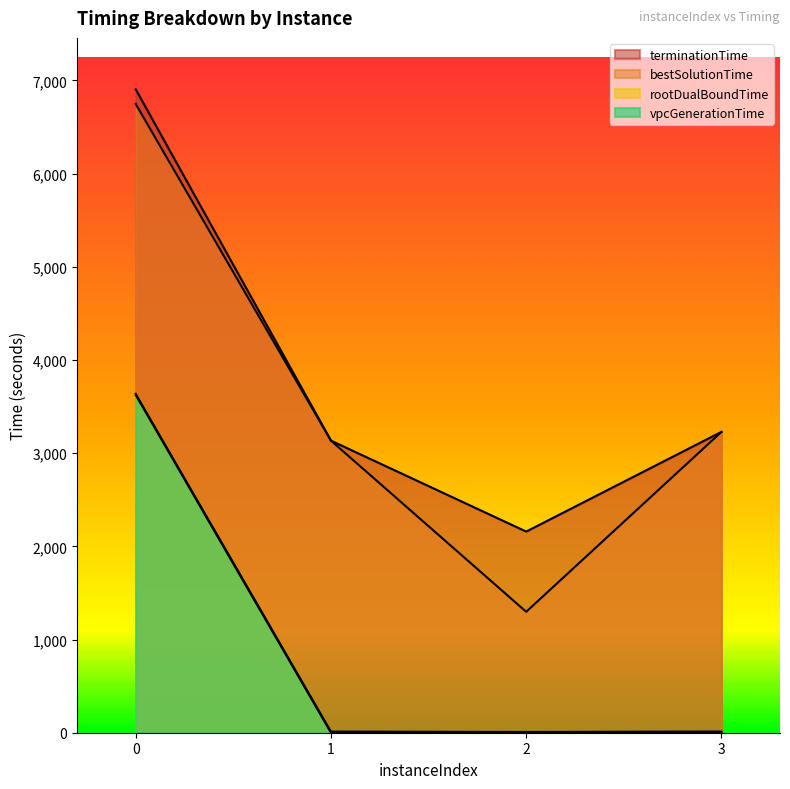

What are all the series names shown in the legend?

vpcGenerationTime, rootDualBoundTime, bestSolutionTime, terminationTime